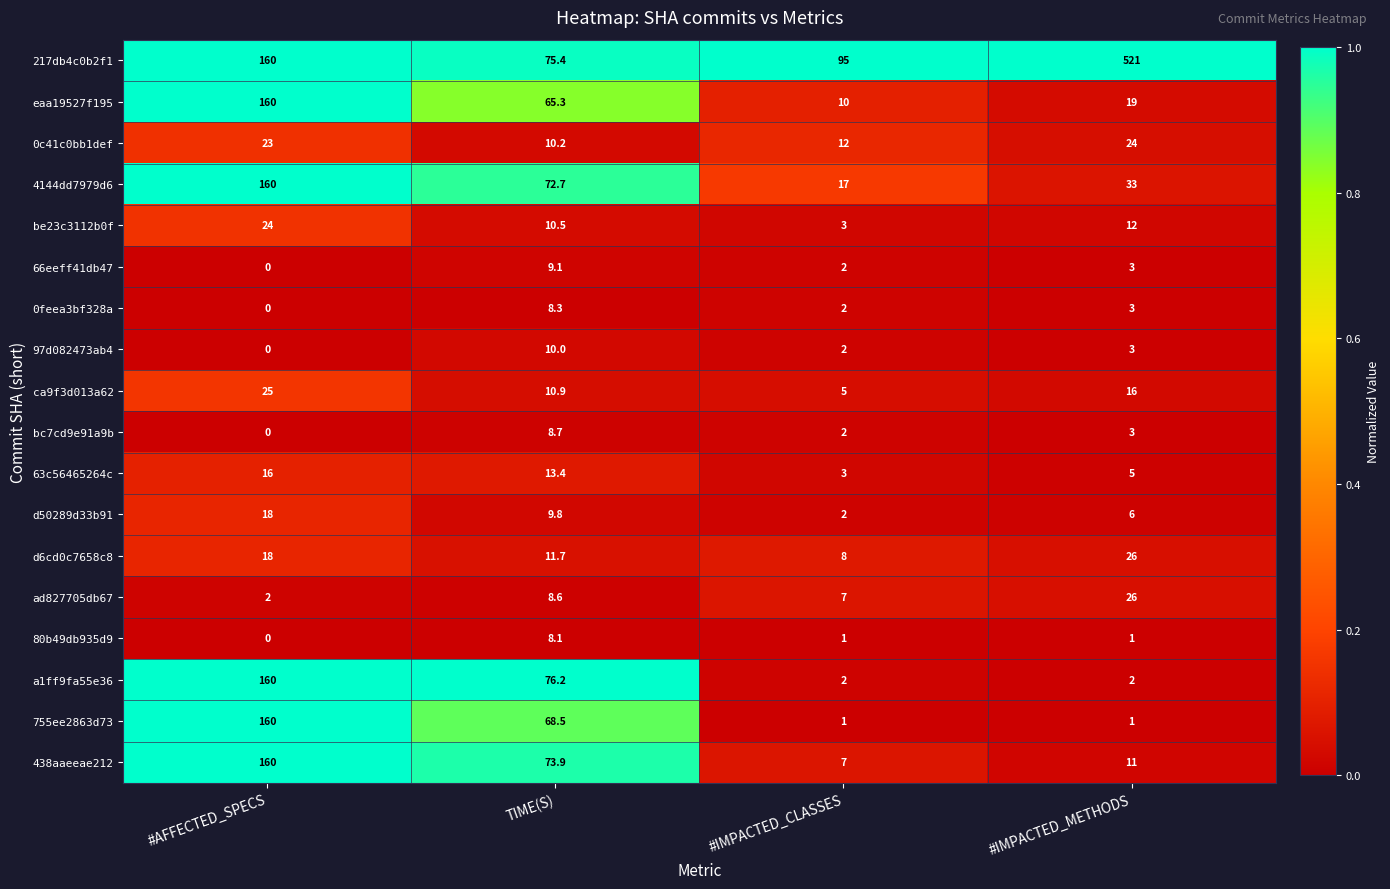

At which label does 4144dd7979d6 first exceed 72?

#AFFECTED_SPECS